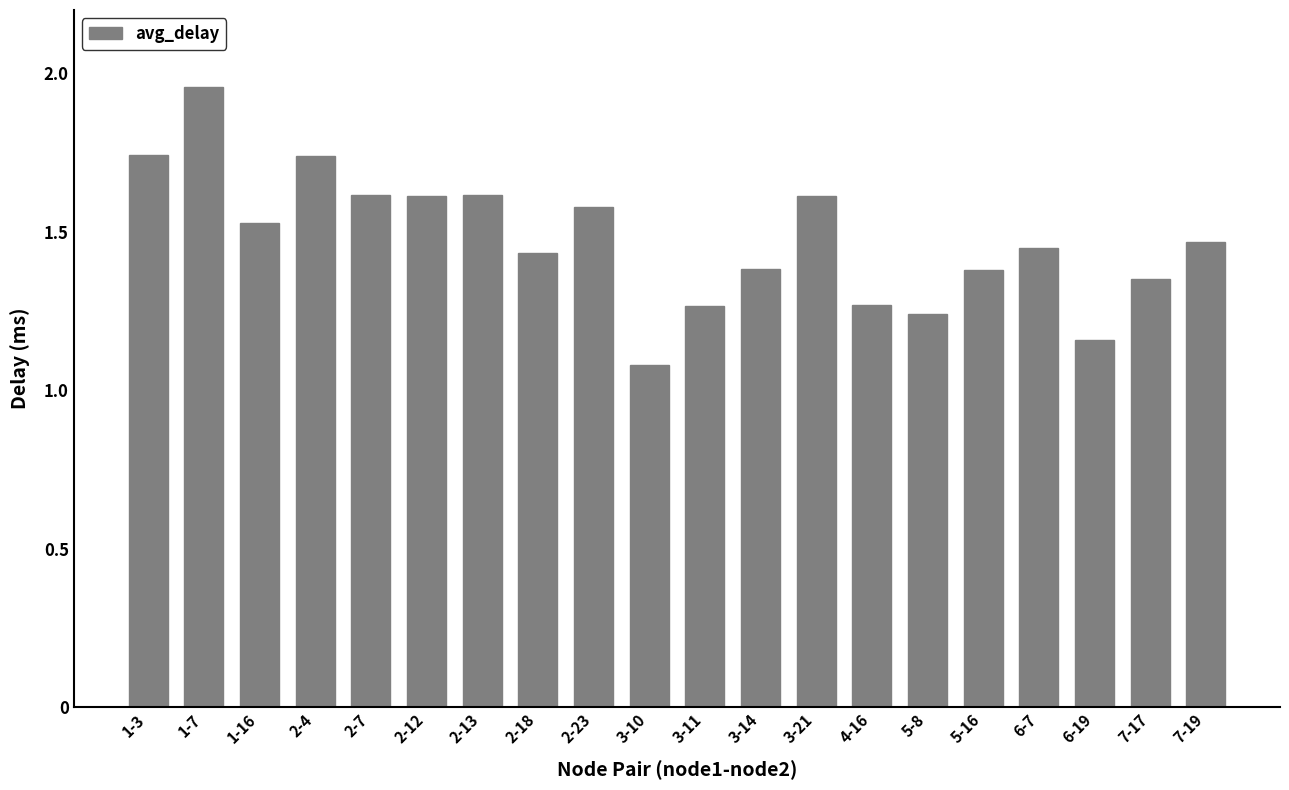

What is the approximate value at 2-7?

1.6